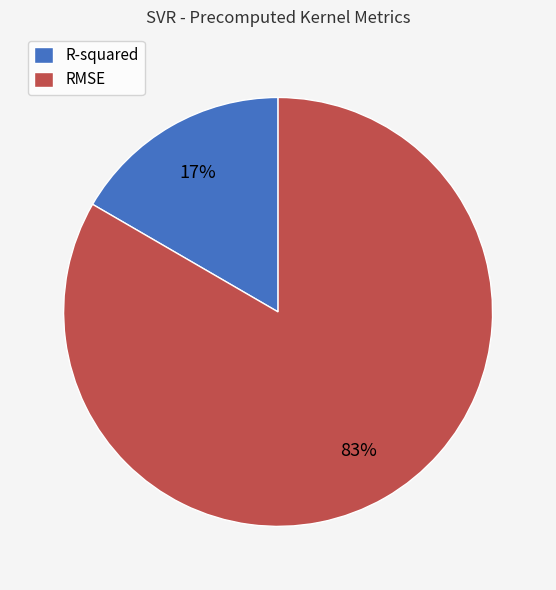

Does R-squared account for over 50% of the chart?

No